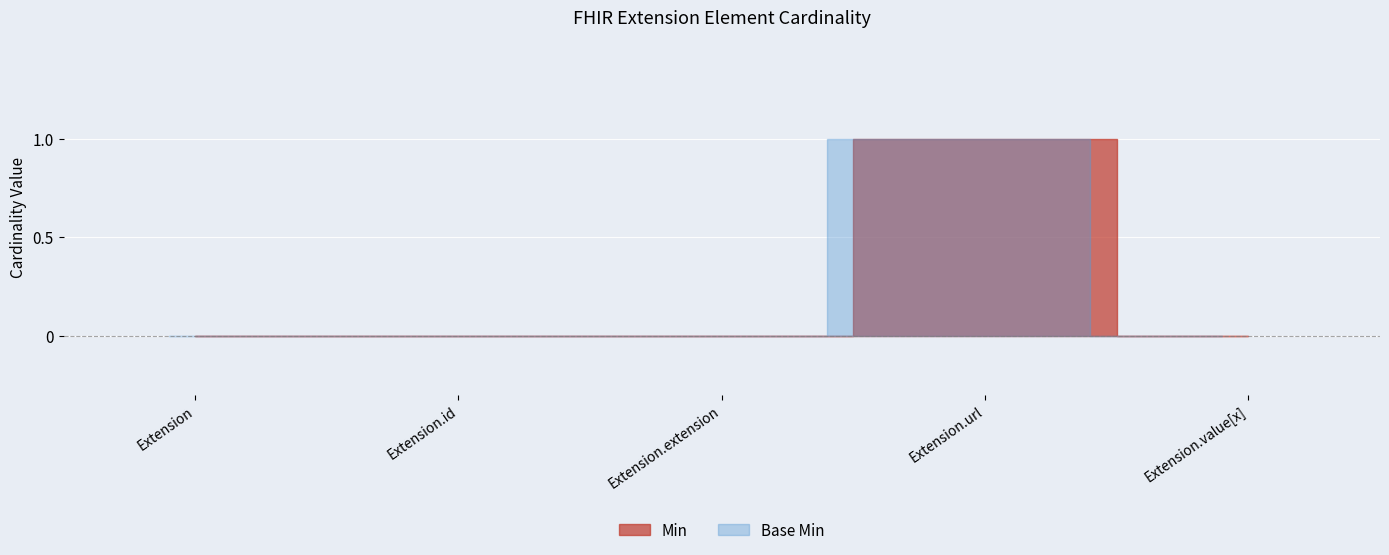

Reading left to right, transcribe all the data shown in this chart.

Min: Extension=0	Extension.id=0	Extension.extension=0	Extension.url=1	Extension.value[x]=0
Base Min: Extension=0	Extension.id=0	Extension.extension=0	Extension.url=1	Extension.value[x]=0